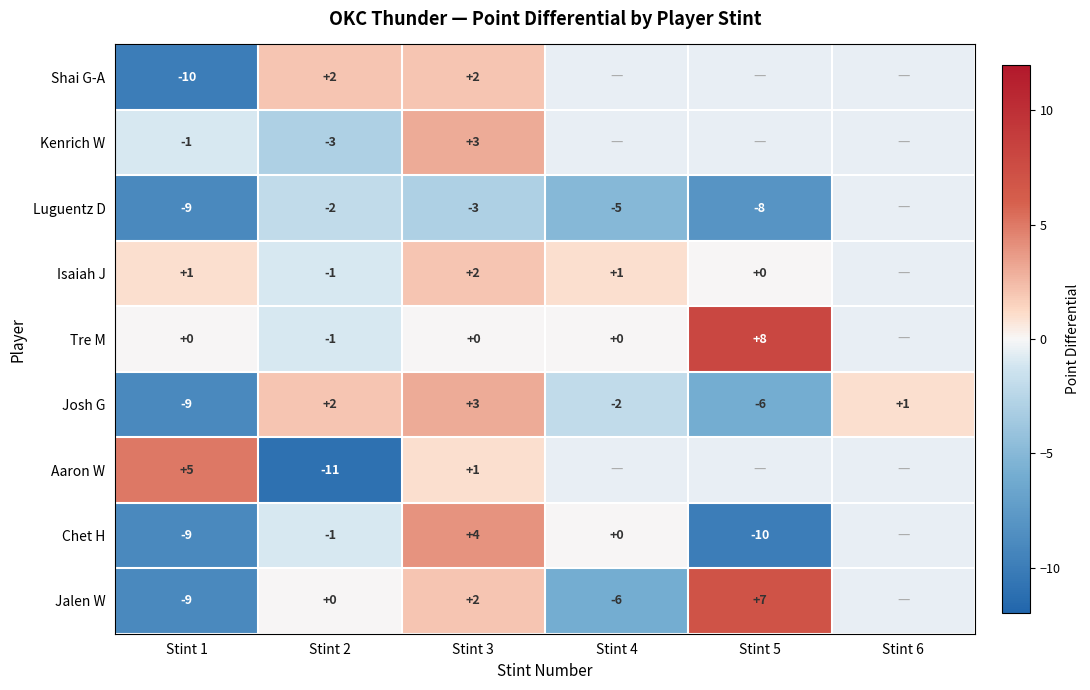

What is the difference between the highest and lowest values at Stint 3?

7